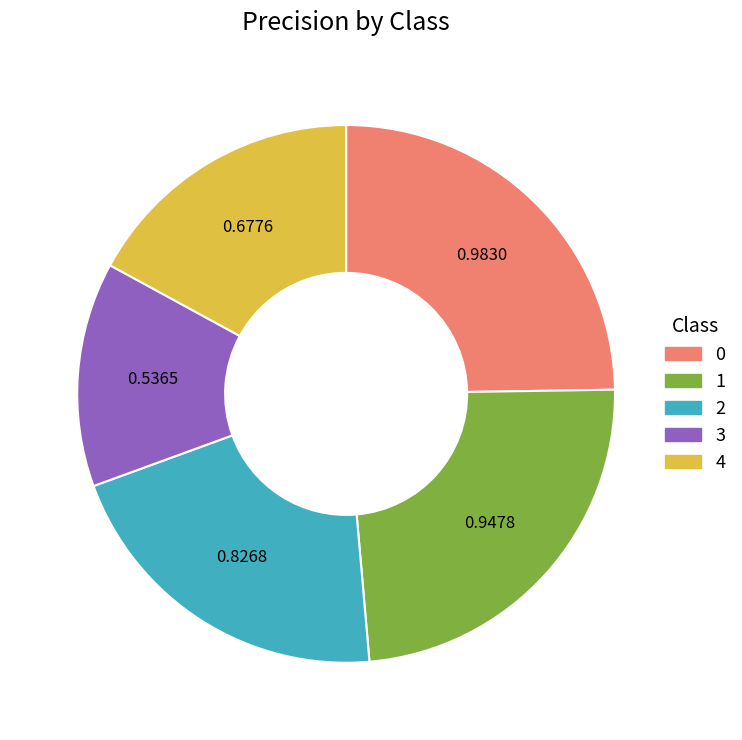

Is the sum of 1 and 2 greater than half?

No